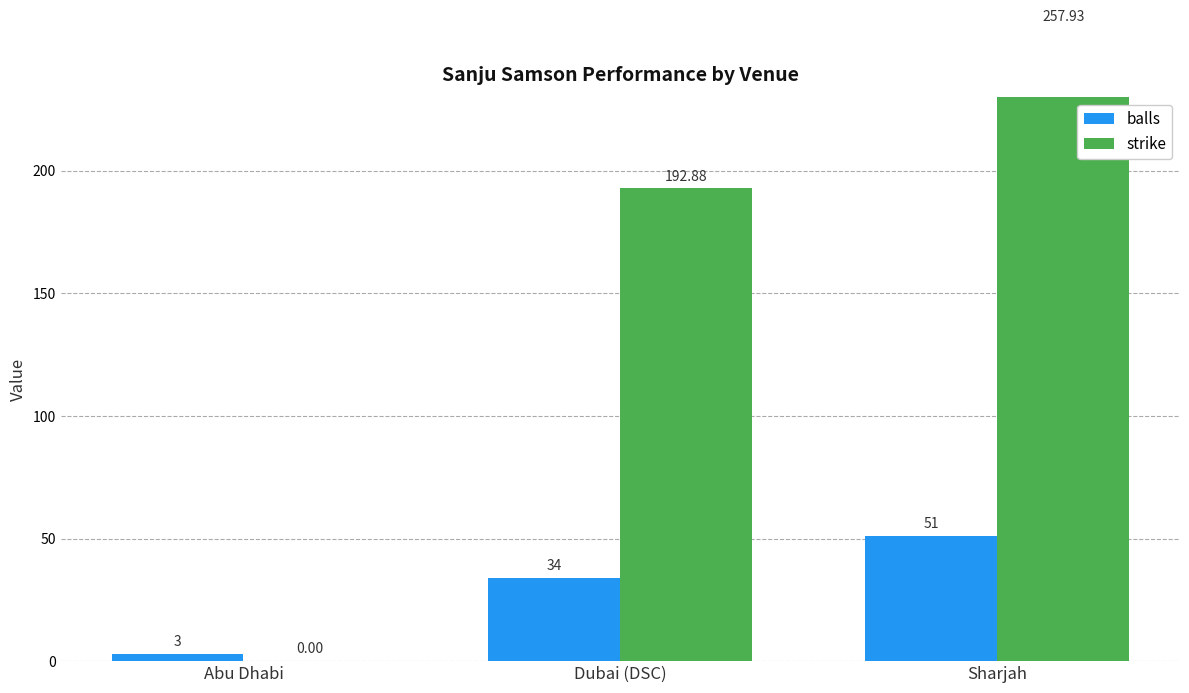

Reading right to left, what are all the values shown in this chart?

balls: 51.0	34.0	3.0
strike: 257.9	192.9	0.0